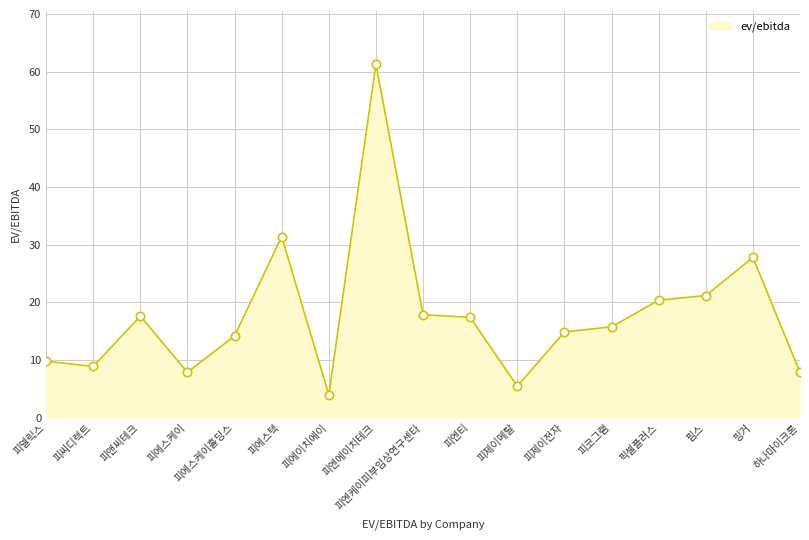

What position from the left is 피에스케이?

4